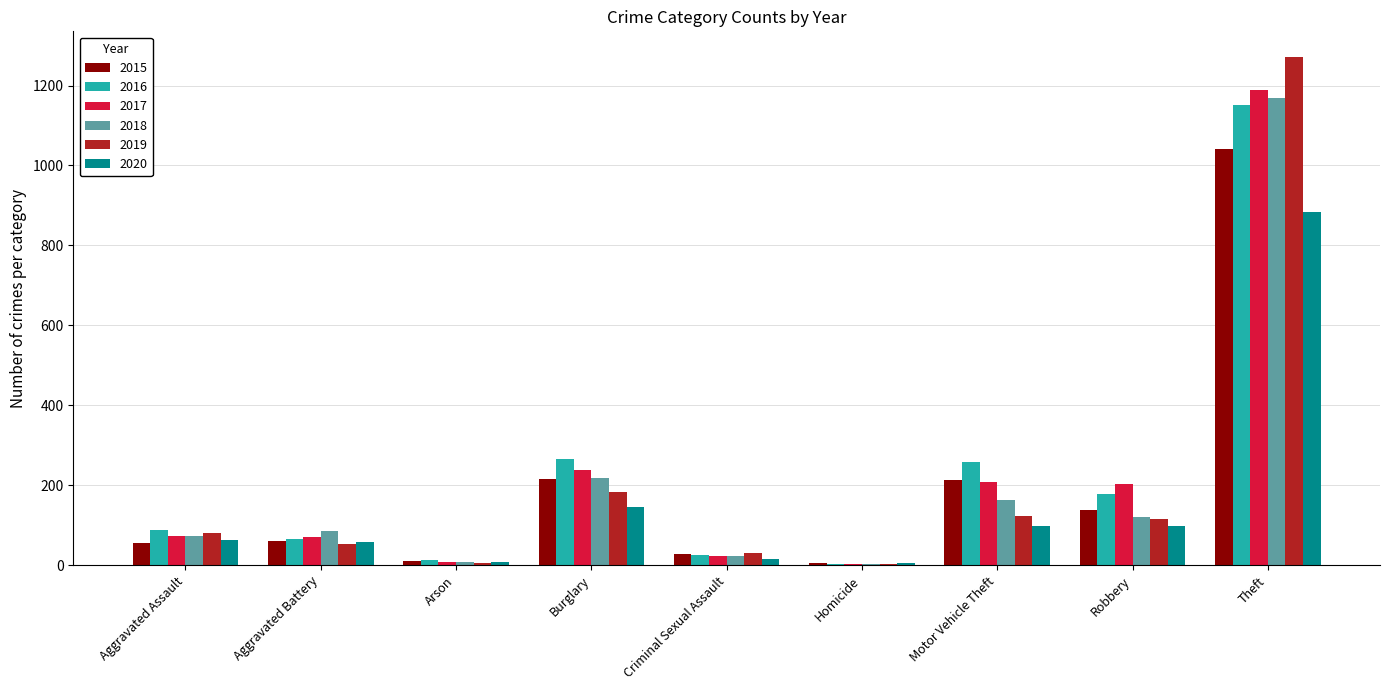

Where is 2019 nearest to the value 638?

Burglary